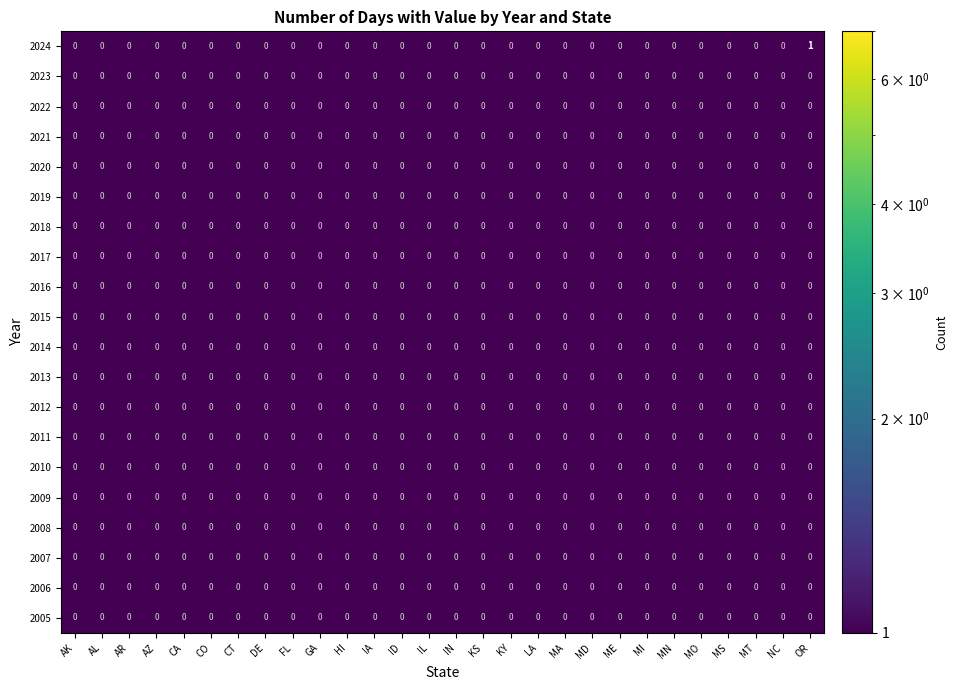

List the series in order of their overall mean, lowest first.

2024, 2023, 2022, 2021, 2020, 2019, 2018, 2017, 2016, 2015, 2014, 2013, 2012, 2011, 2010, 2009, 2008, 2007, 2006, 2005